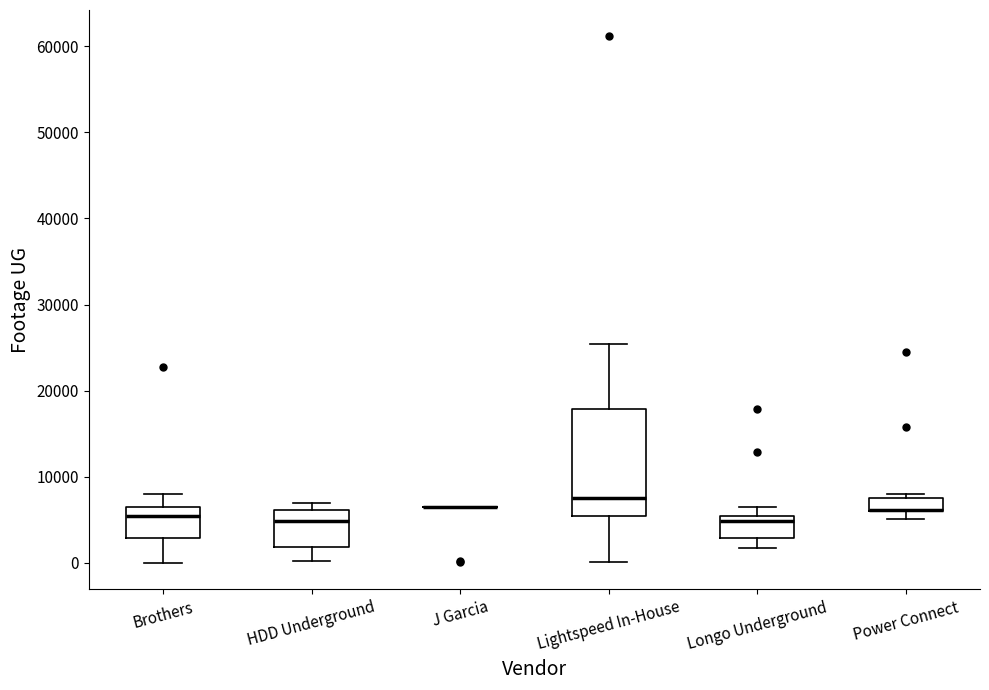

Which box is the tallest, from its lower edge to its upper edge?

Lightspeed In-House